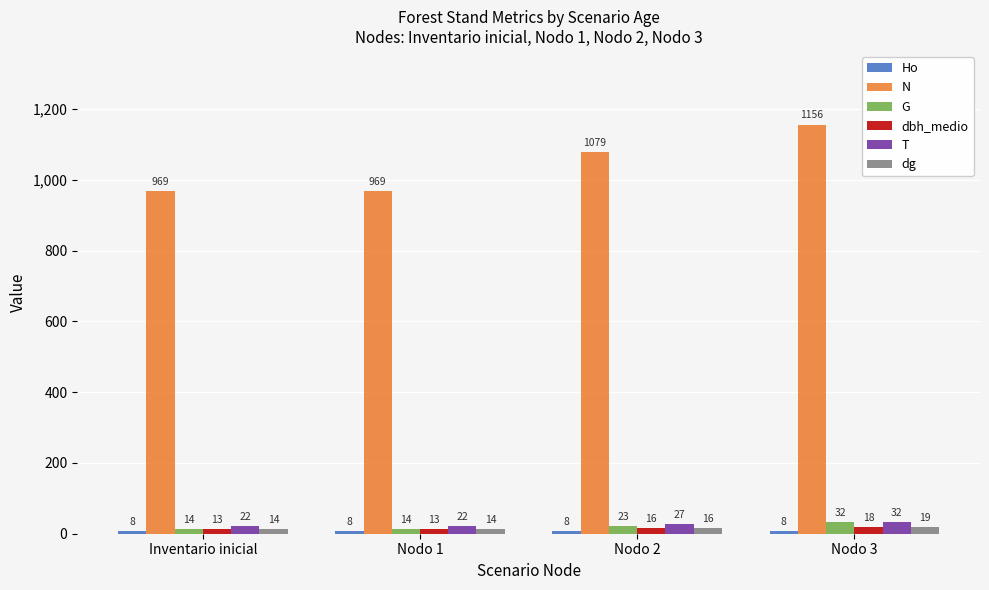

What is the label of the 3rd bar from the left?

Nodo 2